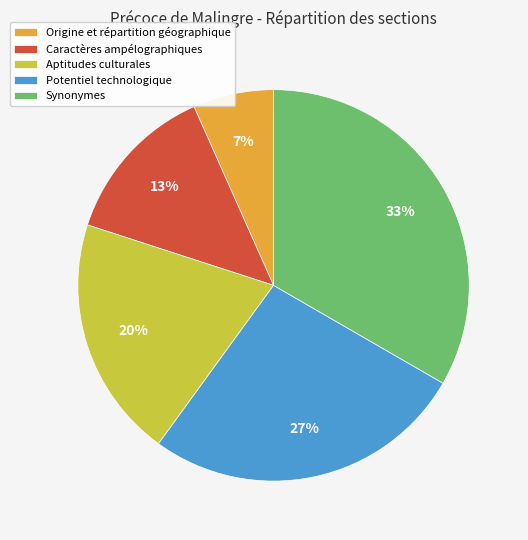

Which has a higher value, Aptitudes culturales or Origine et répartition géographique?

Aptitudes culturales